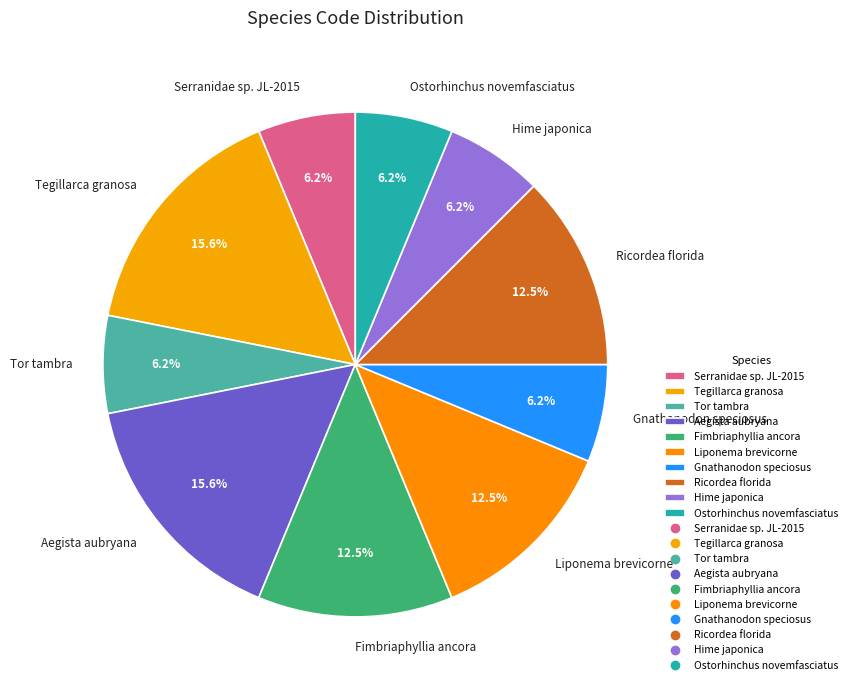

Approximately how many times larger is the value at Fimbriaphyllia ancora compared to Ostorhinchus novemfasciatus?

2.0